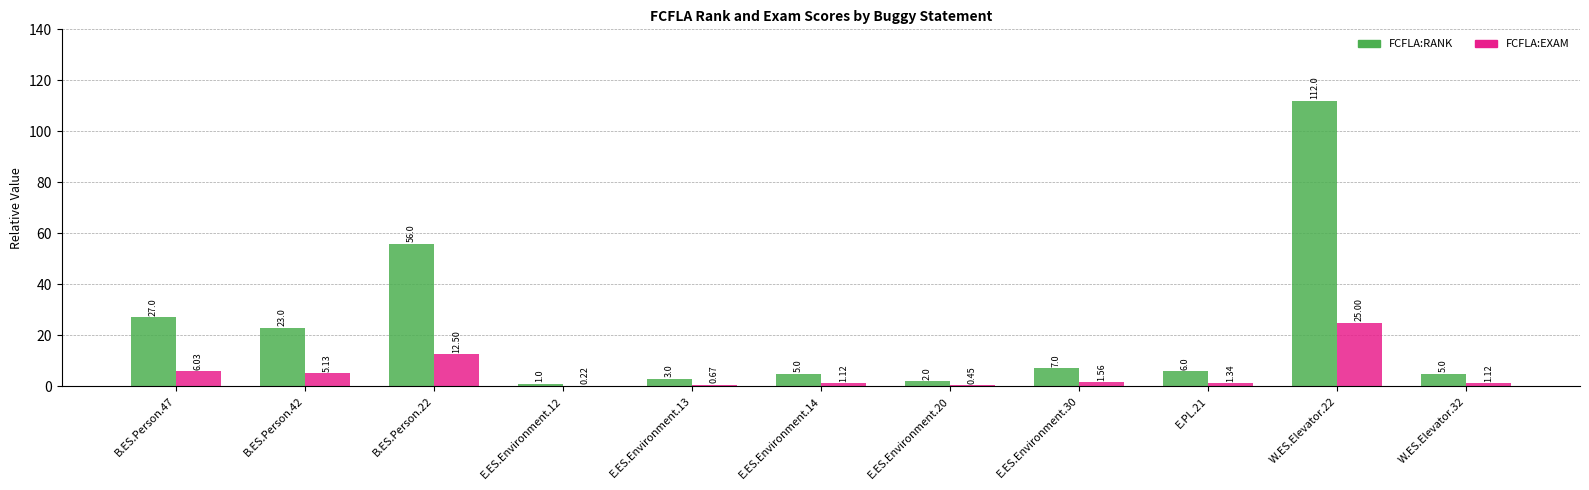

What is the total value across all series at E.ES.Environment.12?

1.2